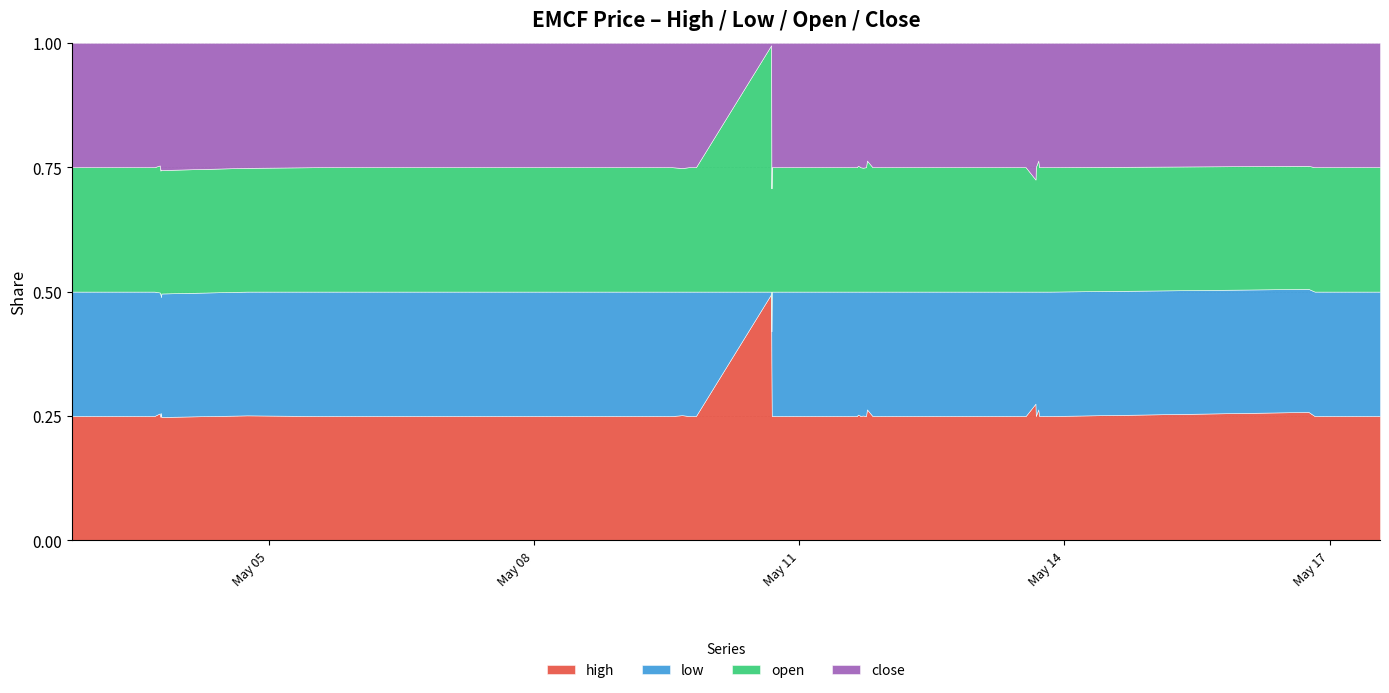

How many values in the open series are below 35?

8